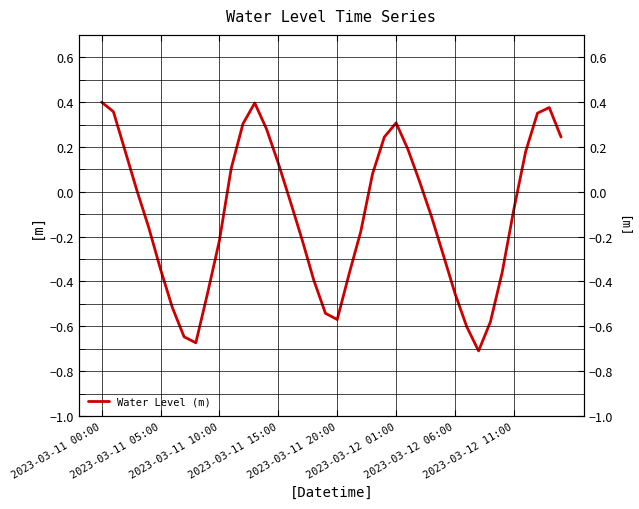

Where is the first local minimum?

8